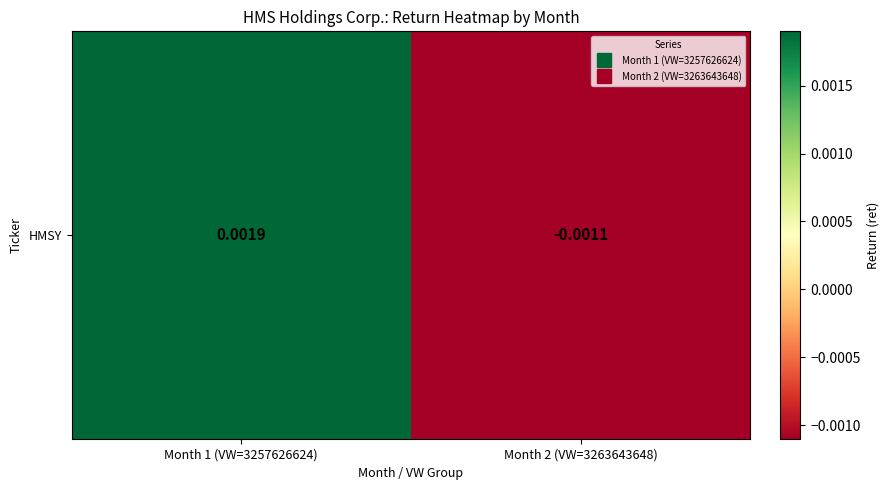

The value at Month 2 (VW=3263643648) is -0.0. True or false?

False